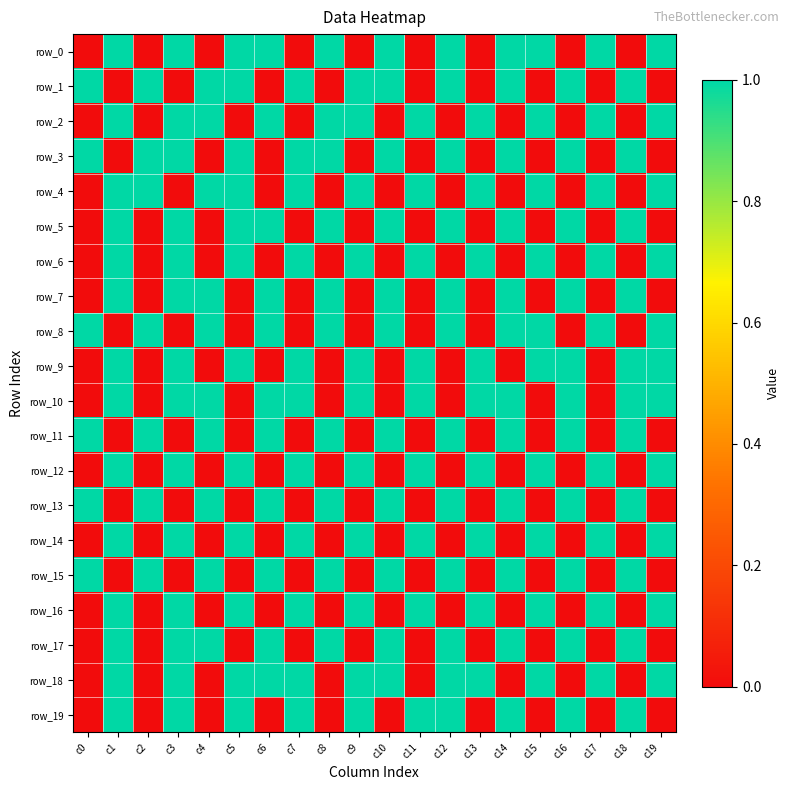

Count the number of data series in this chart.

20